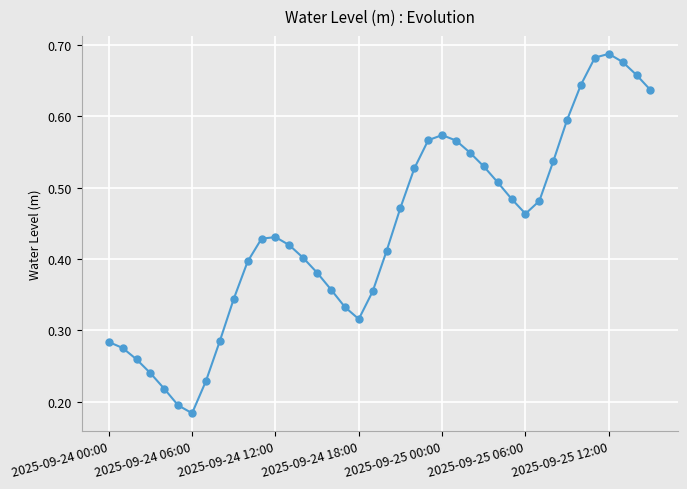

What is the sum of all values?

17.6